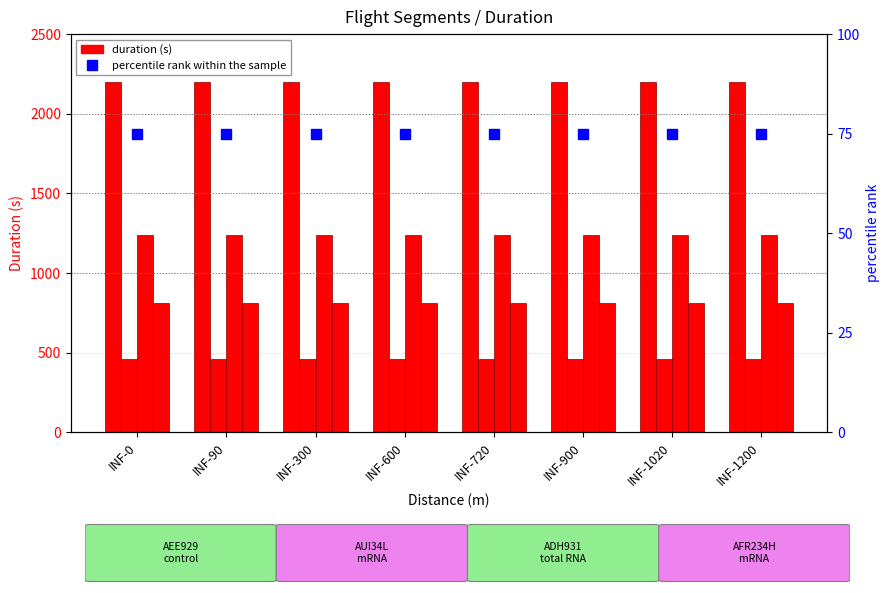

Is the value of ADH931 at INF-1020 greater than the value of percentile rank within the sample at INF-0?

Yes